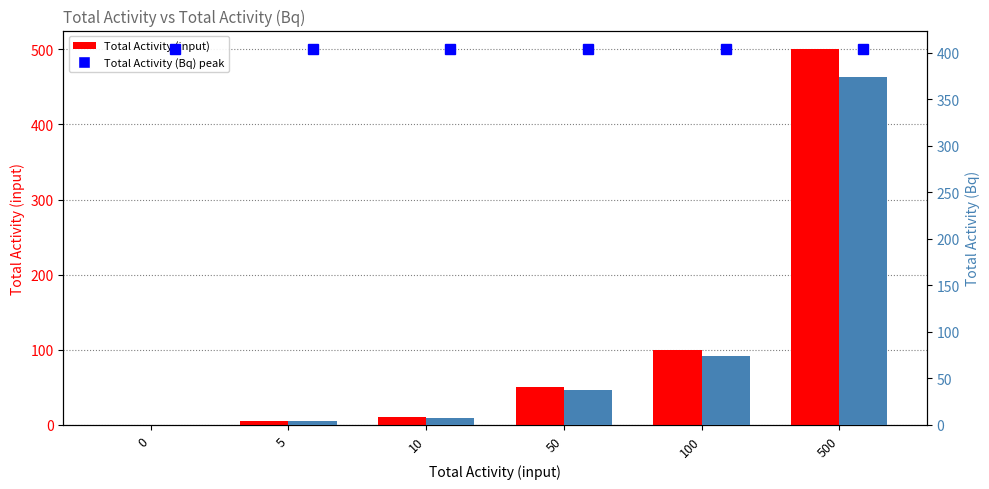

Rank the series by their maximum value, from highest to lowest.

Total Activity (input), Total Activity (Bq)